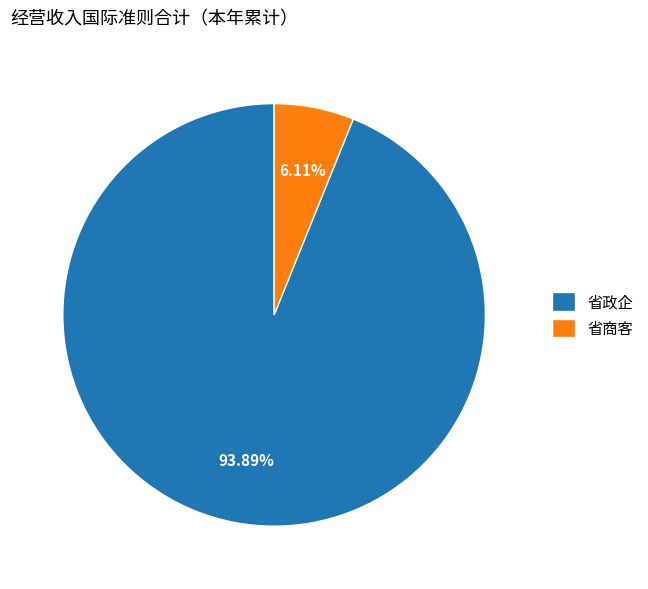

To the nearest percent, what is the difference between the 省商客 and 省政企 slice percentages?

88%